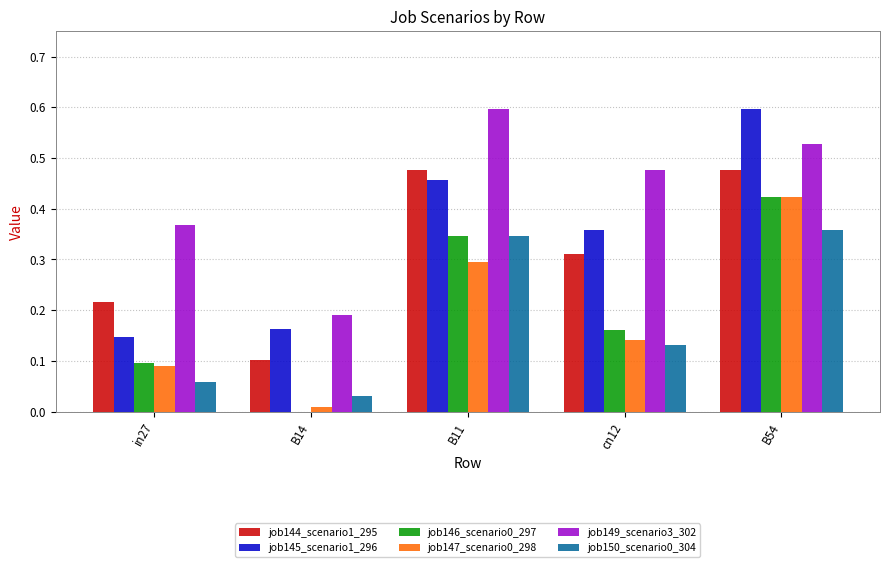

At which label is job145_scenario1_296 closest to 0?

in27